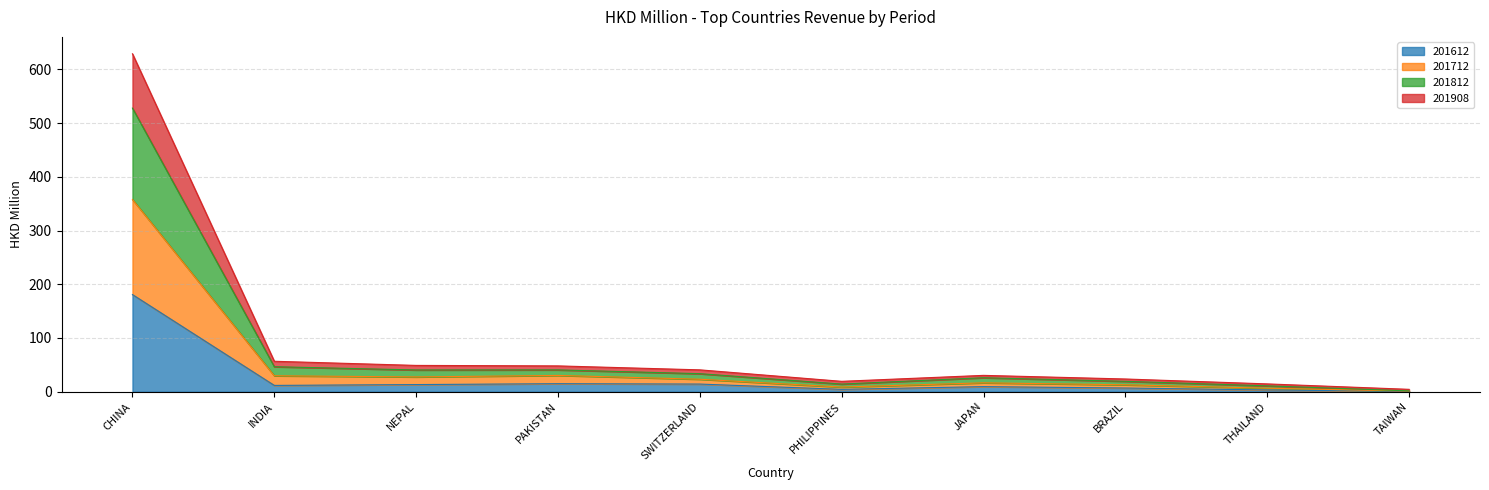

At which category is the sum across all series the highest?

CHINA